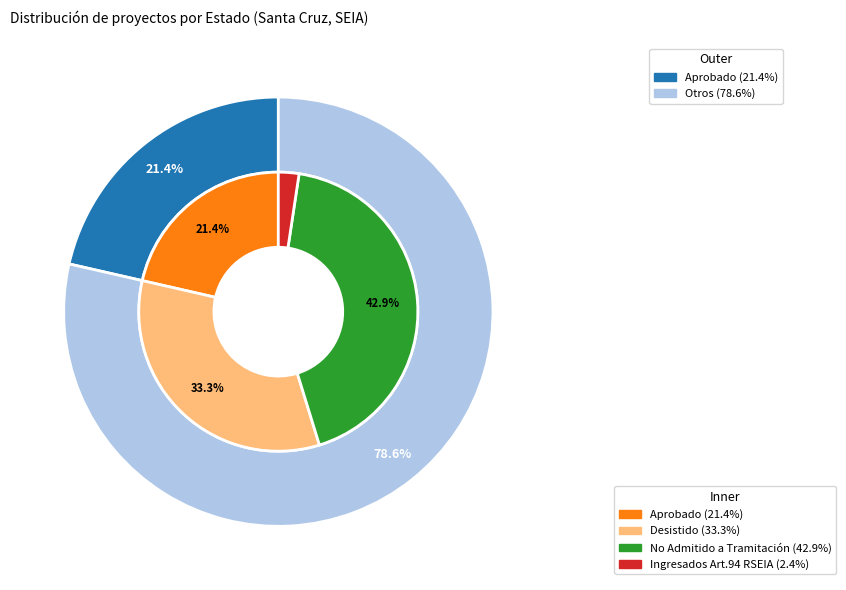

Which slice is the largest?

No Admitido a Tramitación